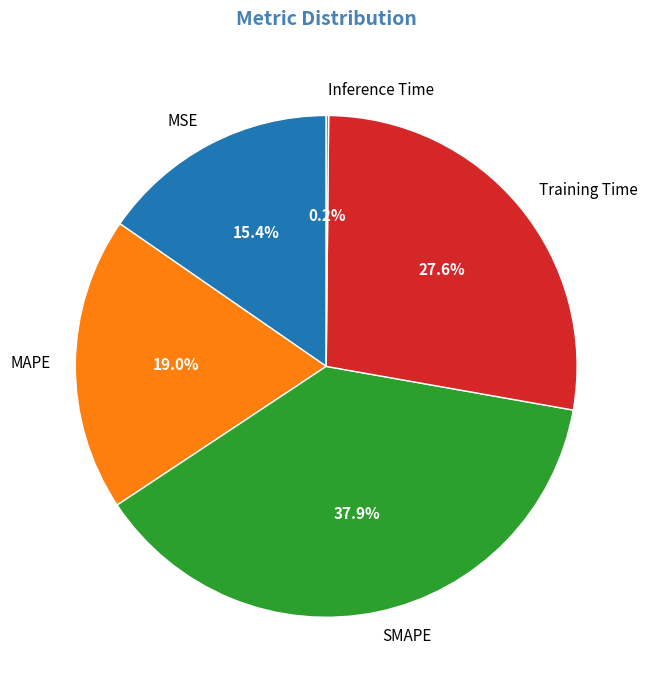

Which category has the biggest portion of the pie?

SMAPE